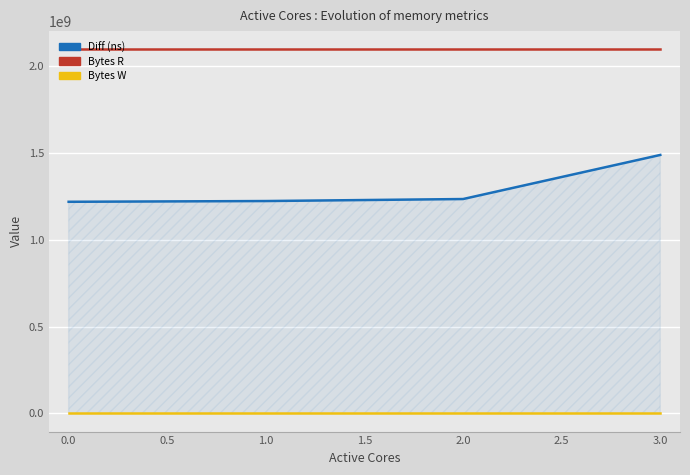

Rank the series by their maximum value, from highest to lowest.

Bytes R, Diff (ns), Bytes W